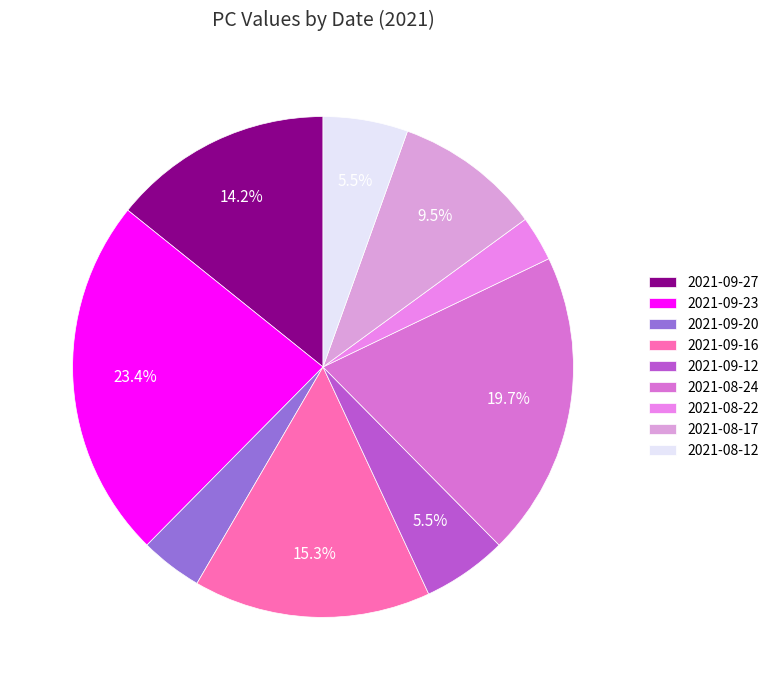

What is the change in value from 2021-08-22 to 2021-08-17?

+18